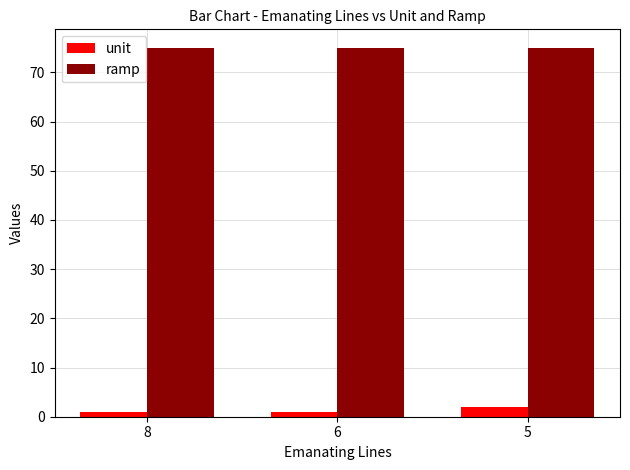

True or false: ramp has a value of 75 at 6.

True